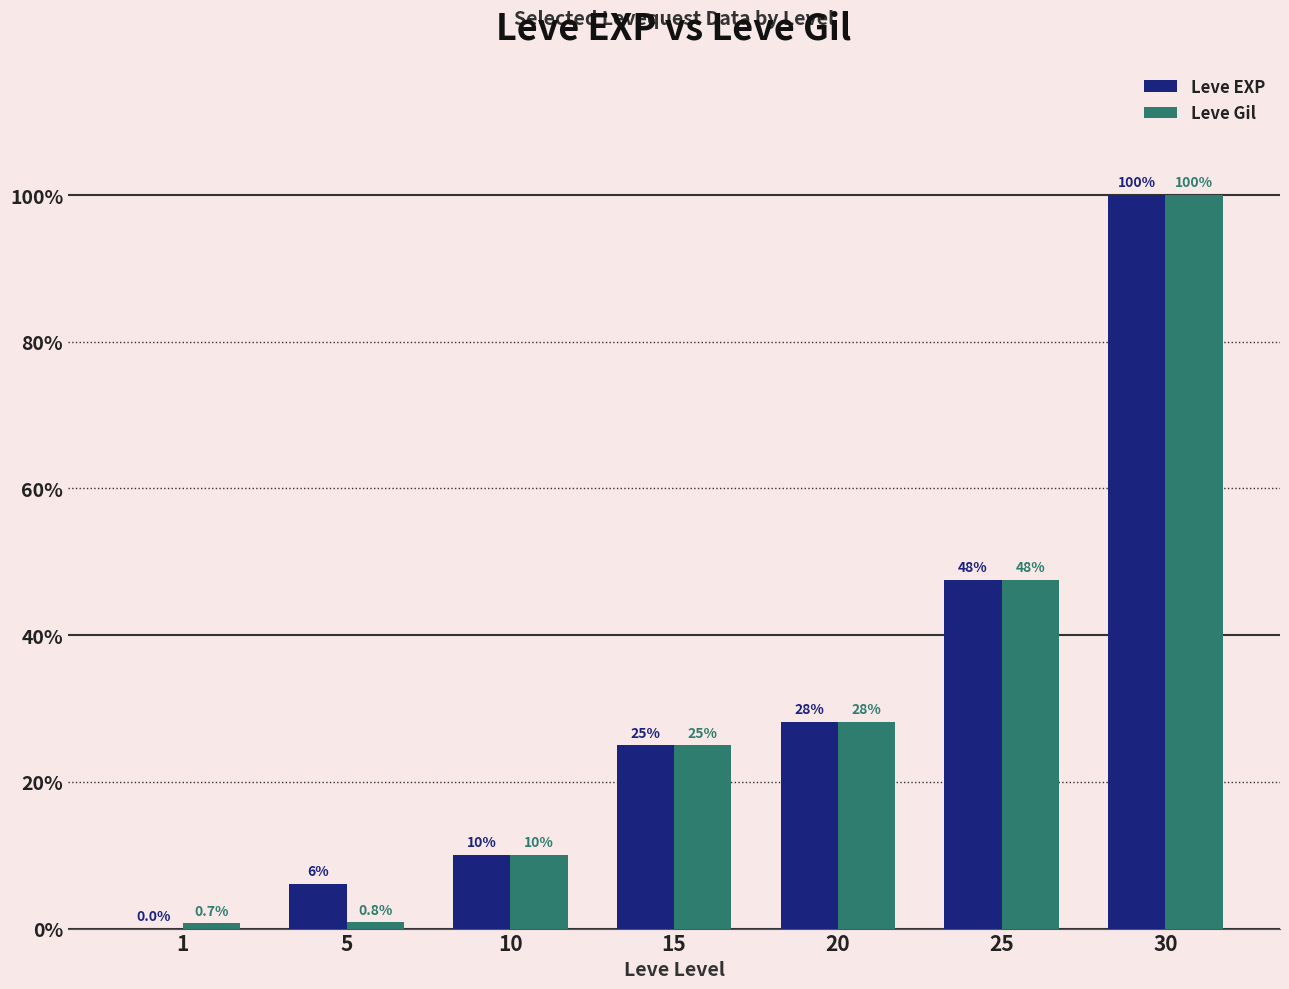

Are the bars grouped side by side (vs. stacked)?

Yes